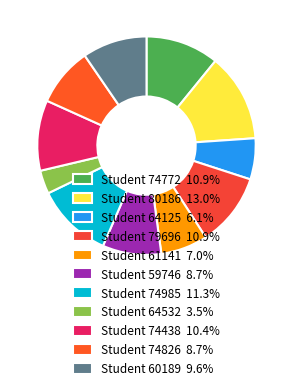

Which slice is the largest?

80186